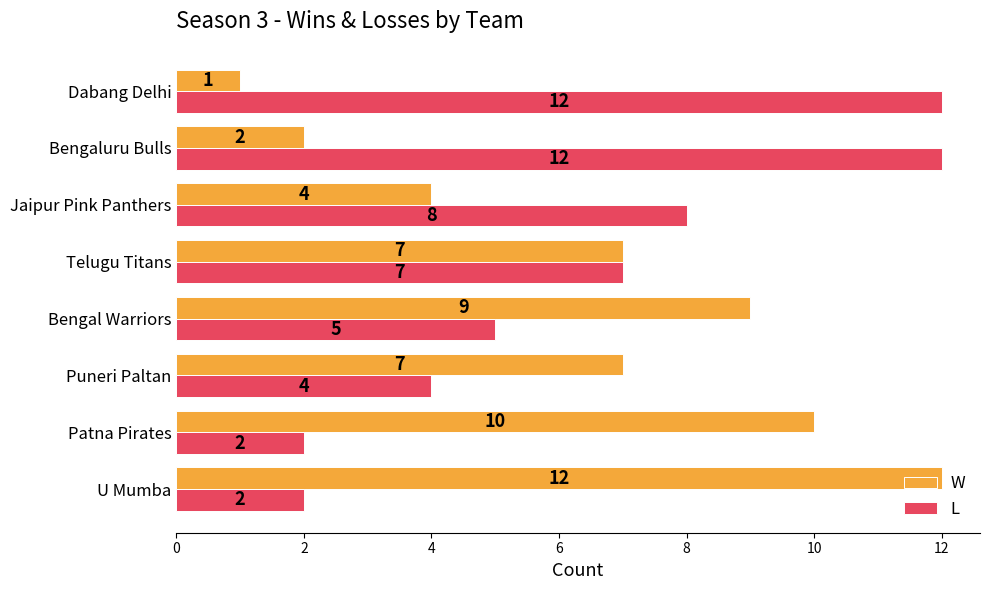

How many L values are between 4 and 12?

6